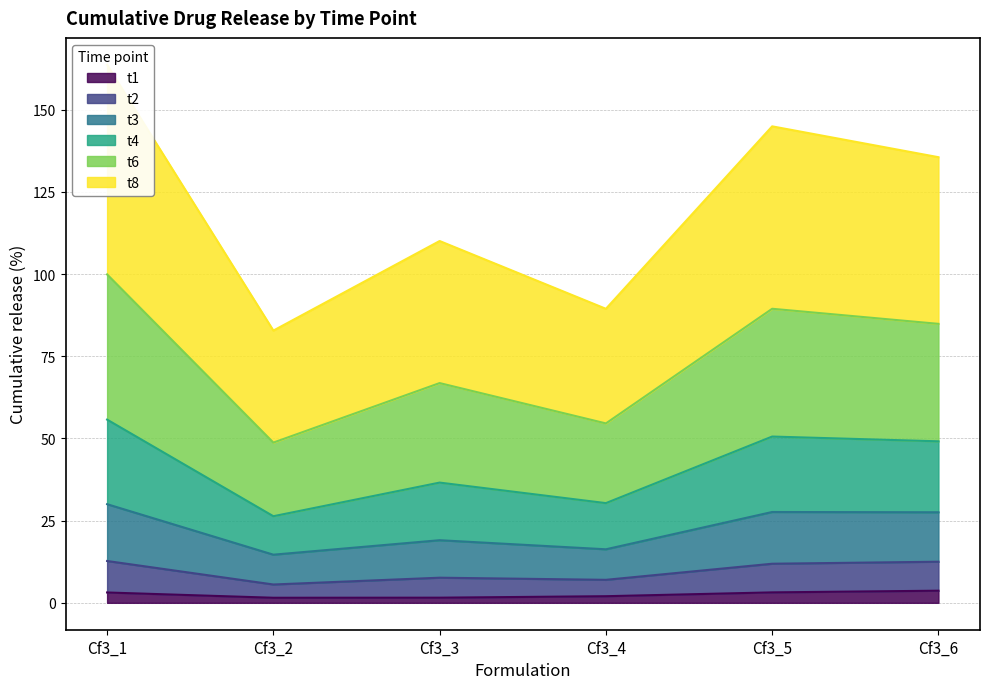

How many interior local peaks does the t4 series have?

2